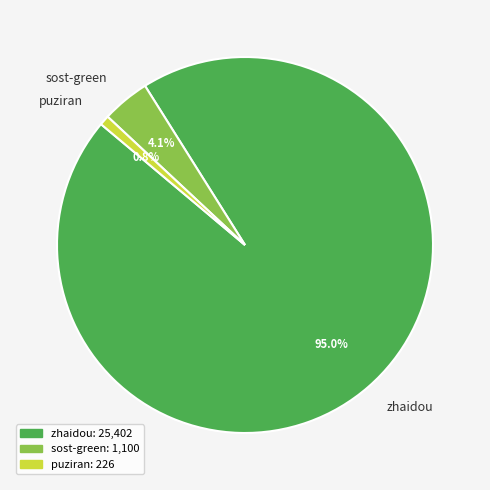

How many segments does this pie chart have?

3